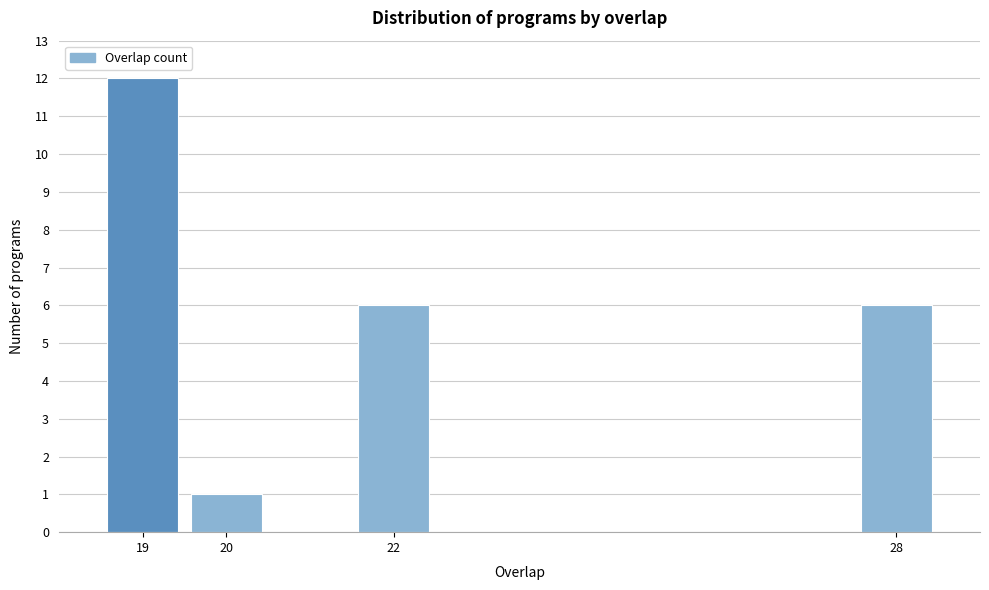

Reading left to right, list all the values displayed in this chart.

12	1	6	6